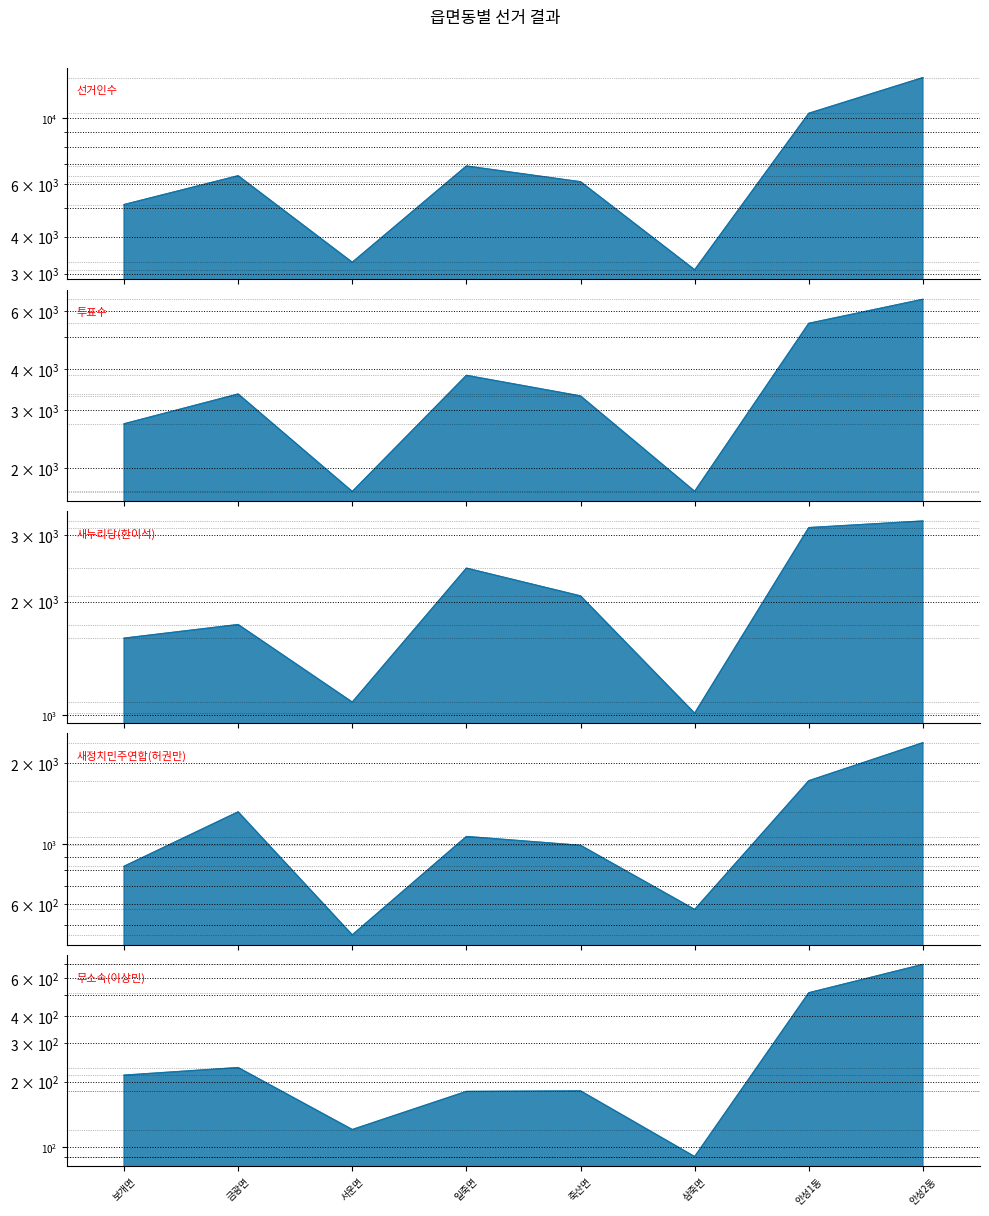

At which category does 무소속(이상민) reach its first local valley?

서운면